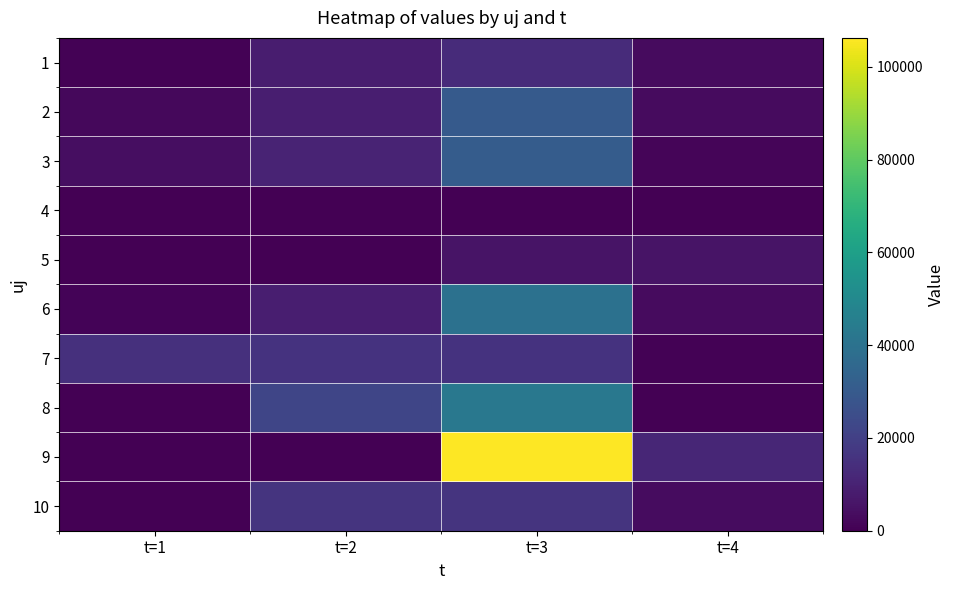

Reading left to right, transcribe all the data shown in this chart.

1: t=1=560.4	t=2=8334.6	t=3=12912.2	t=4=3260.7
2: t=1=2266.7	t=2=9069.1	t=3=29896.4	t=4=3070.6
3: t=1=4062.6	t=2=10512.5	t=3=30971.2	t=4=1275.1
4: t=1=0.0	t=2=0.0	t=3=0.0	t=4=0.0
5: t=1=219.3	t=2=0.0	t=3=5508.2	t=4=5508.2
6: t=1=1216.0	t=2=9069.1	t=3=39724.5	t=4=3151.6
7: t=1=14595.1	t=2=15723.9	t=3=15723.9	t=4=700.6
8: t=1=0.0	t=2=22089.9	t=3=42691.4	t=4=0.0
9: t=1=323.3	t=2=51.7	t=3=106266.7	t=4=11218.1
10: t=1=124.0	t=2=15840.0	t=3=15840.0	t=4=3330.7